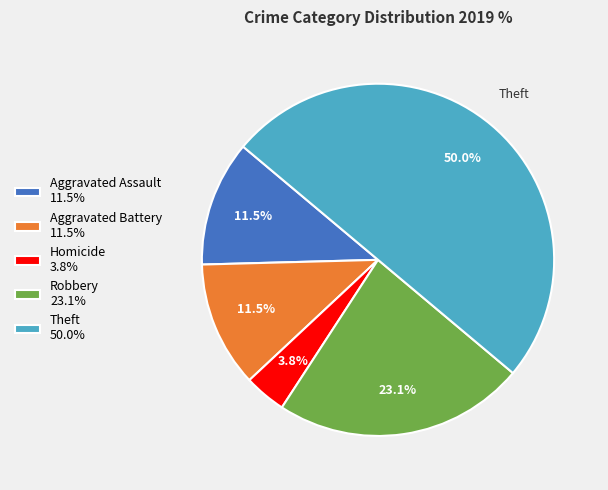

Which slice is the smallest?

Homicide 3.8%